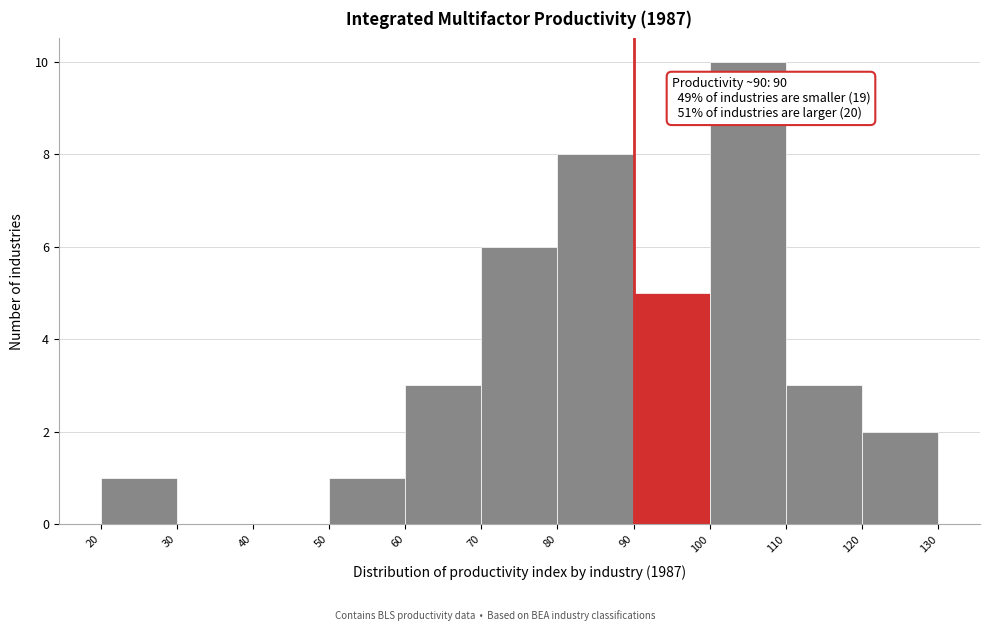

Which range on the x-axis has the tallest bar?

100 to 110